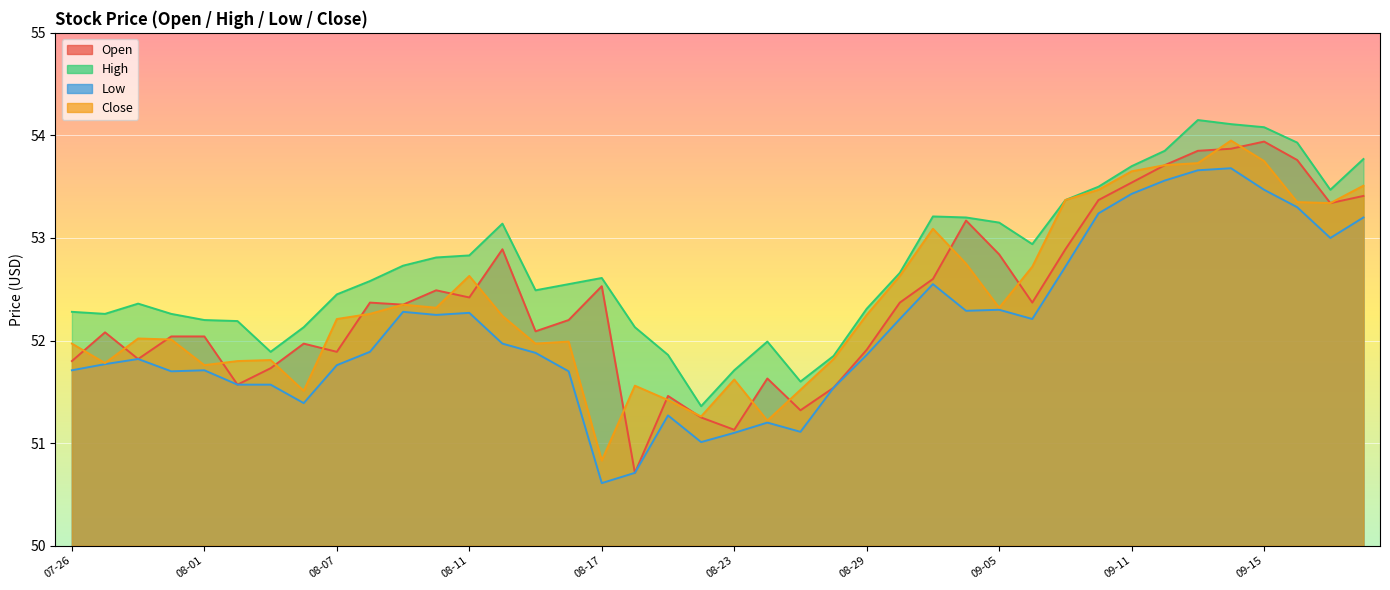

List the labels in order of Open value, largest first.

2023-09-15, 2023-09-14, 2023-09-13, 2023-09-18, 2023-09-12, 2023-09-11, 2023-09-20, 2023-09-08, 2023-09-19, 2023-09-01, 2023-08-14, 2023-09-07, 2023-09-05, 2023-08-31, 2023-08-17, 2023-08-10, 2023-08-11, 2023-08-08, 2023-08-30, 2023-09-06, 2023-08-09, 2023-08-16, 2023-08-15, 2023-07-27, 2023-07-31, 2023-08-01, 2023-08-04, 2023-08-29, 2023-08-07, 2023-07-28, 2023-07-26, 2023-08-03, 2023-08-24, 2023-08-02, 2023-08-28, 2023-08-21, 2023-08-25, 2023-08-22, 2023-08-23, 2023-08-18